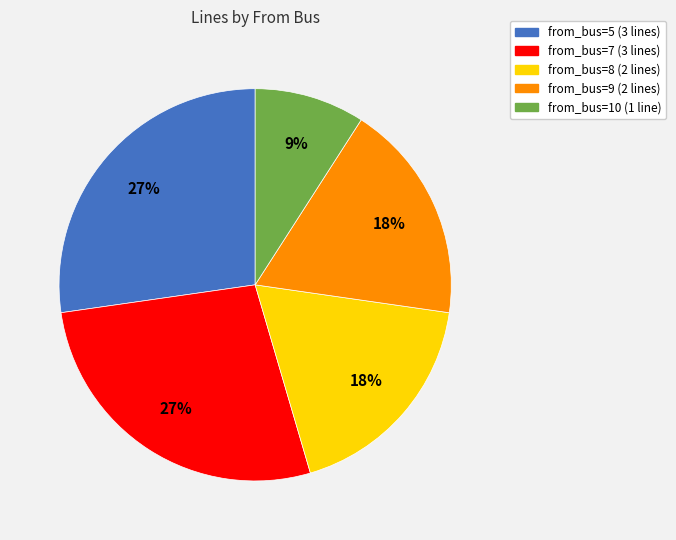

What is the smallest slice in the pie chart?

from_bus=10